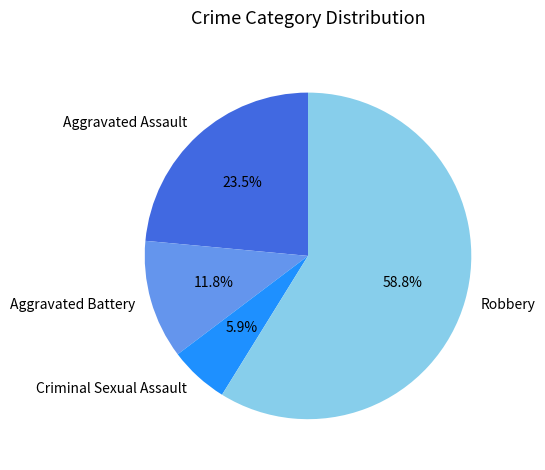

Rank the categories by value from highest to lowest.

Robbery, Aggravated Assault, Aggravated Battery, Criminal Sexual Assault